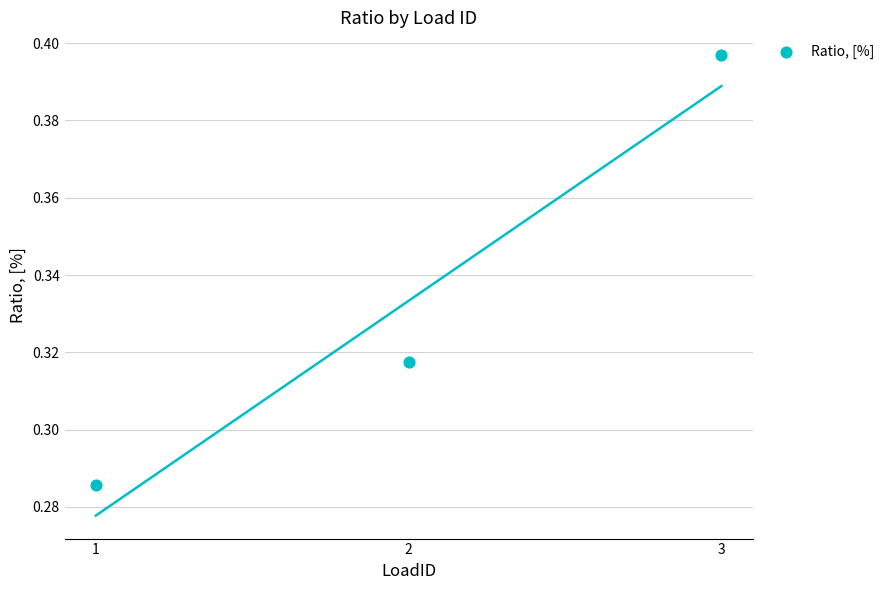

What is the range of X values (max minus min)?

2.0